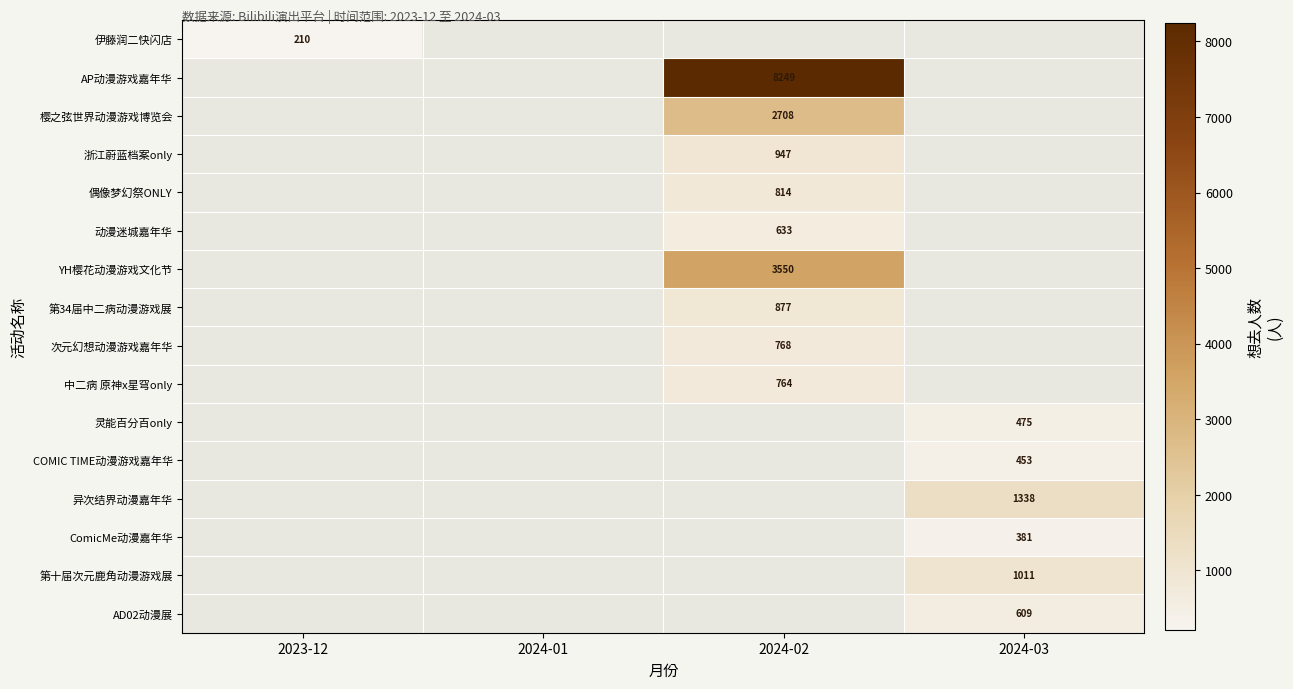

What is the minimum value shown in the chart?

210.0